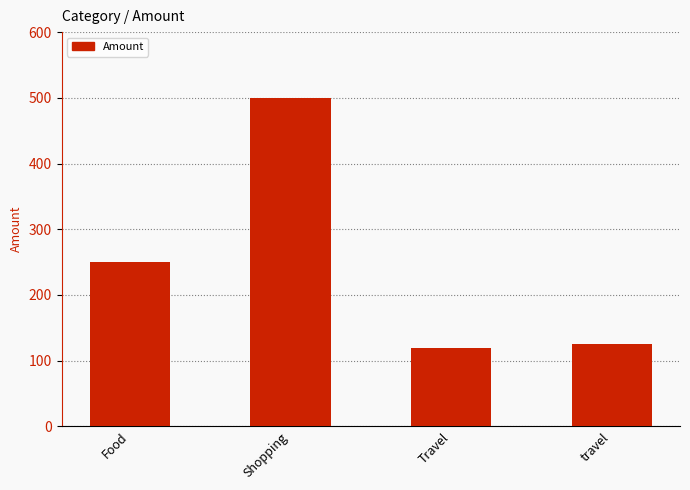

The value at Travel is 65. True or false?

False